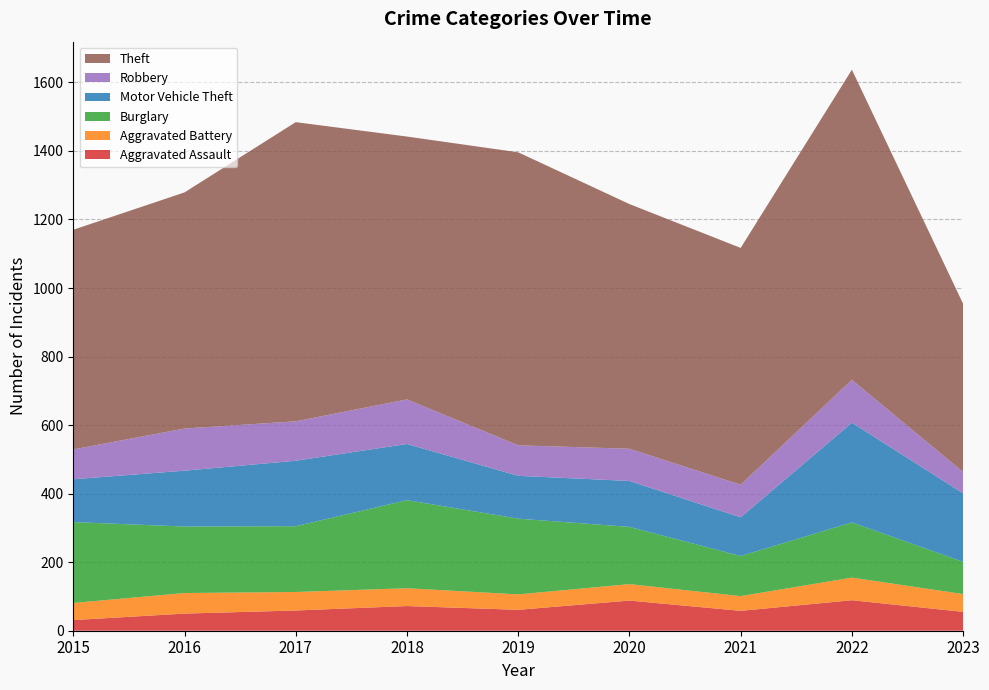

Reading right to left, extract all data points from this chart.

Aggravated Assault: 2023=55	2022=89	2021=58	2020=88	2019=61	2018=72	2017=59	2016=50	2015=31
Aggravated Battery: 2023=52	2022=66	2021=43	2020=48	2019=45	2018=52	2017=54	2016=60	2015=50
Burglary: 2023=94	2022=161	2021=117	2020=167	2019=221	2018=257	2017=192	2016=194	2015=236
Motor Vehicle Theft: 2023=200	2022=291	2021=113	2020=134	2019=125	2018=164	2017=191	2016=163	2015=125
Robbery: 2023=62	2022=125	2021=95	2020=94	2019=89	2018=130	2017=115	2016=123	2015=87
Theft: 2023=491	2022=905	2021=691	2020=714	2019=855	2018=767	2017=873	2016=689	2015=641